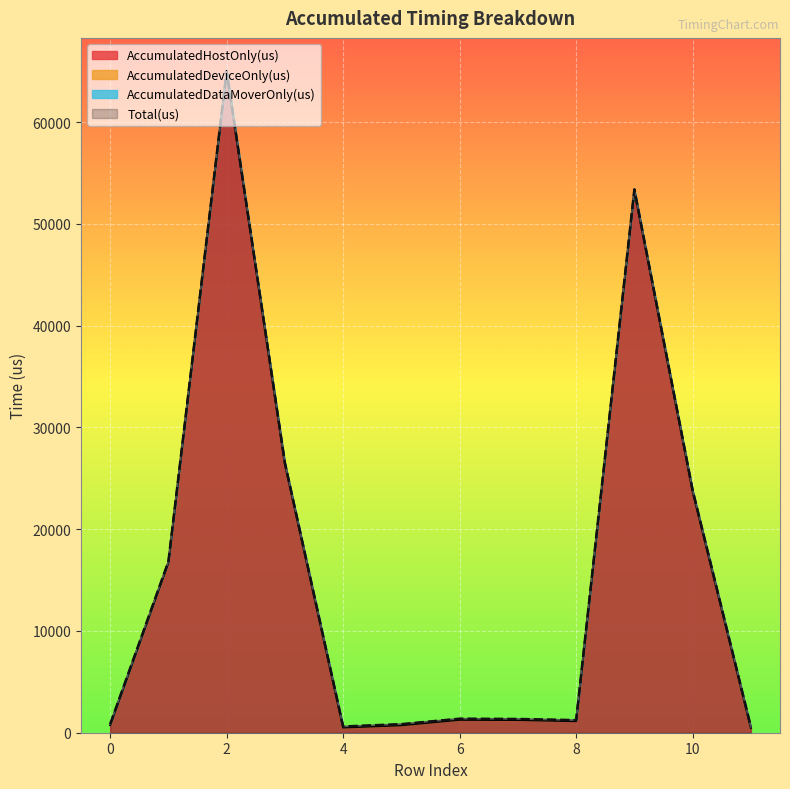

True or false: AccumulatedHostOnly(us) and Total(us) intersect in this chart.

False